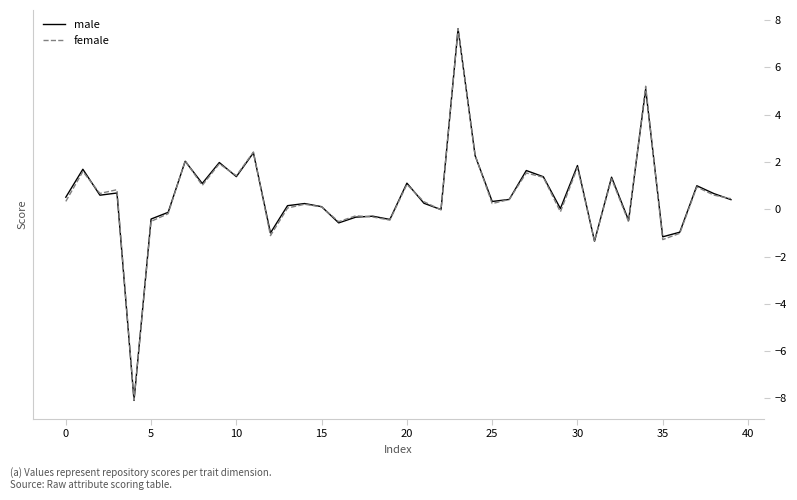

What is the minimum value for female?

-8.1